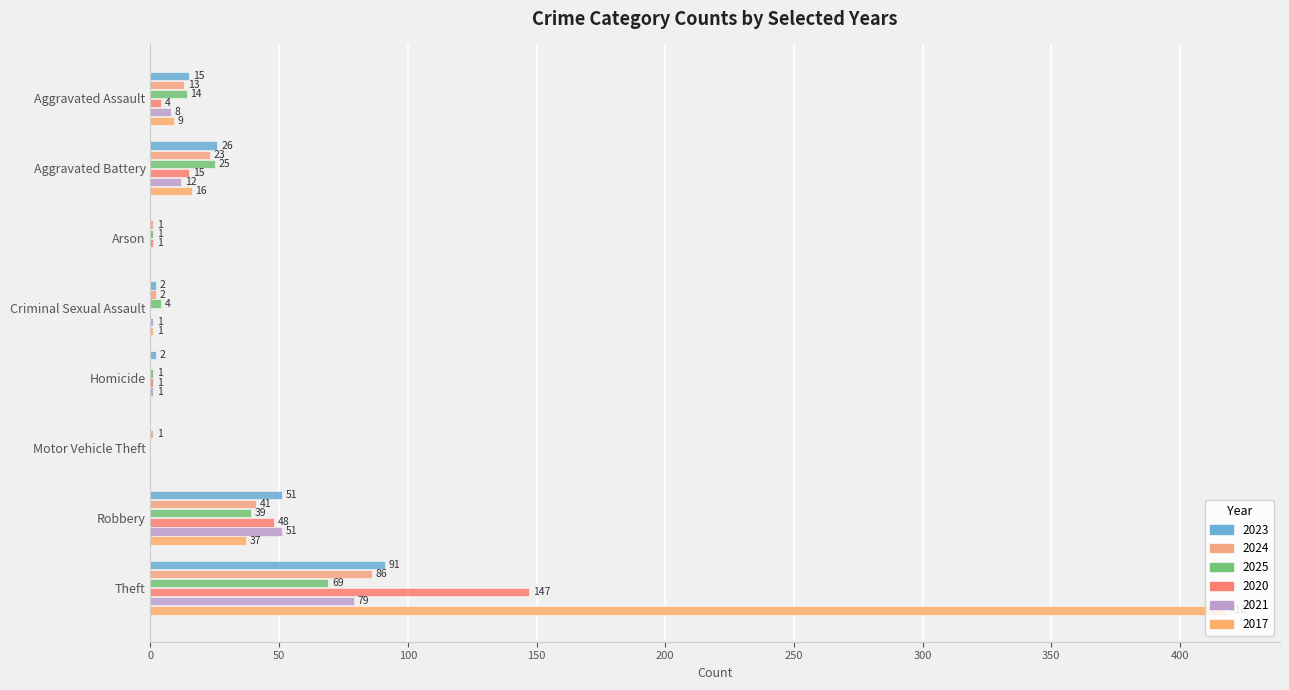

Which series has the largest range (max minus min)?

2017